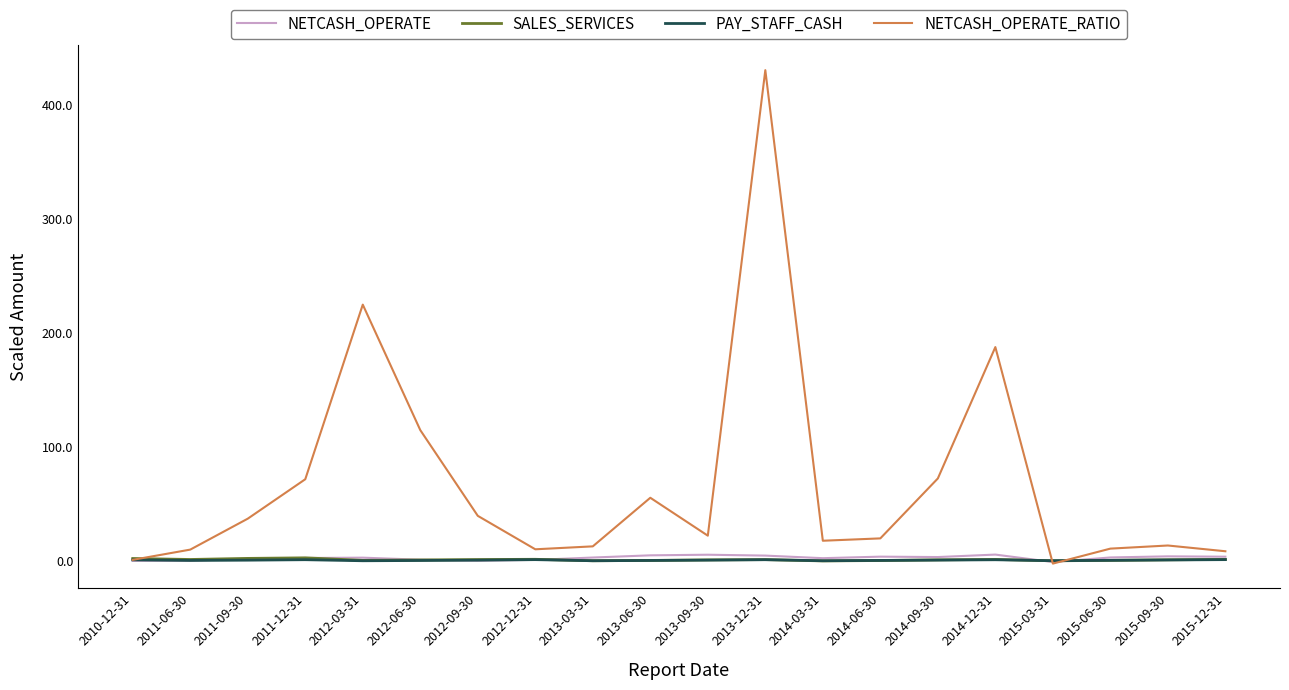

Between 2011-12-31 and 2015-03-31, which series saw the biggest shift?

NETCASH_OPERATE_RATIO